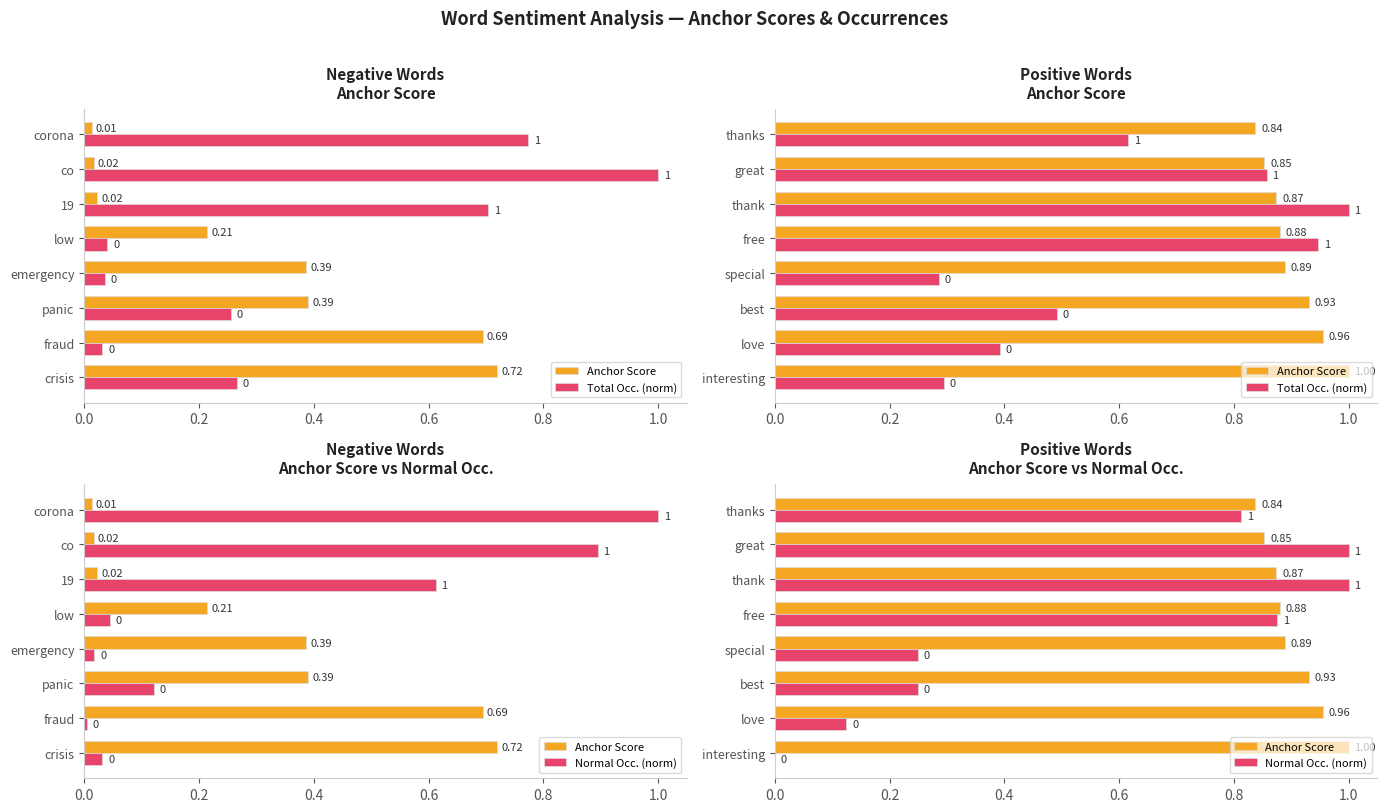

The value of Total Occ. (norm) at love is 0.4. True or false?

True